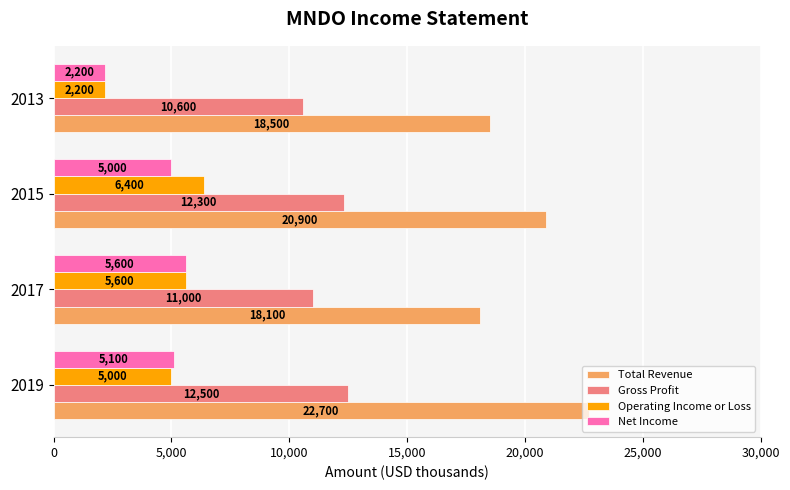

What is the average value of the Operating Income or Loss series?

4800